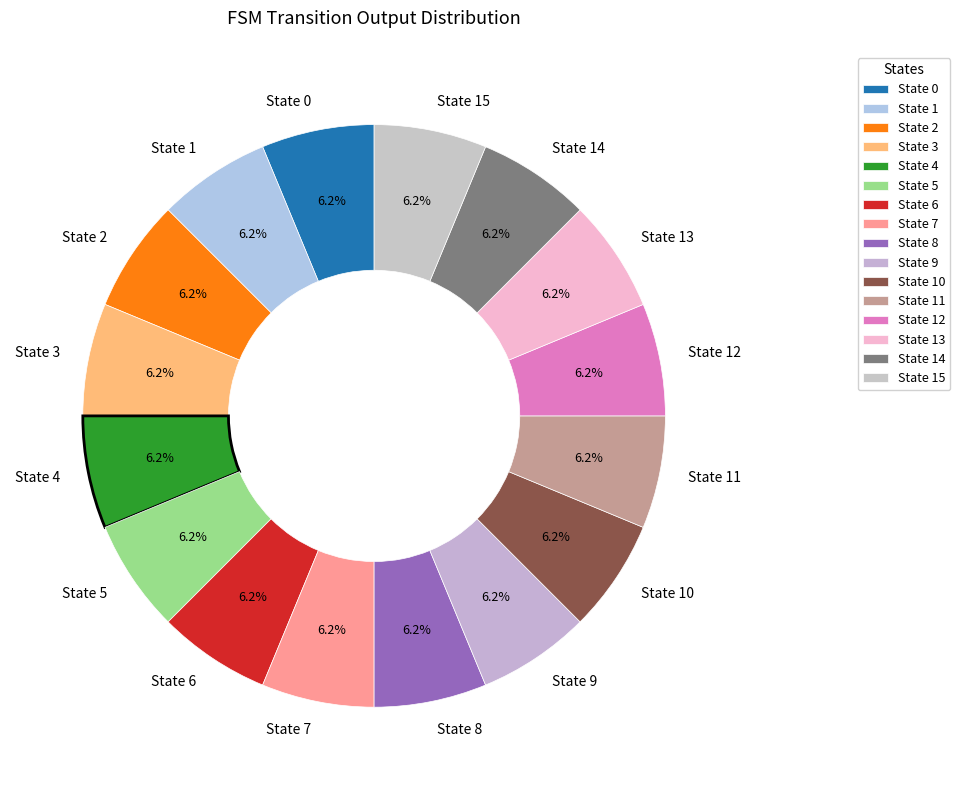

Is there a majority slice in this chart?

No